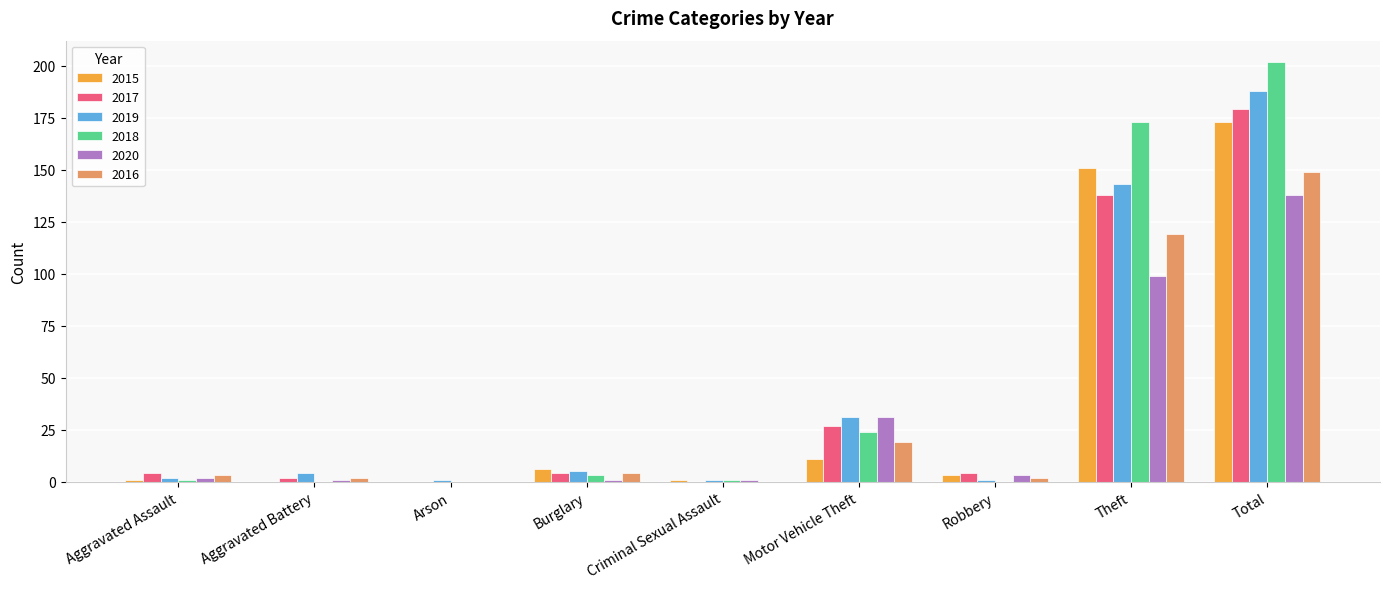

Reading left to right, list all the values displayed in this chart.

2015: Aggravated Assault=1	Aggravated Battery=0	Arson=0	Burglary=6	Criminal Sexual Assault=1	Motor Vehicle Theft=11	Robbery=3	Theft=151	Total=173
2017: Aggravated Assault=4	Aggravated Battery=2	Arson=0	Burglary=4	Criminal Sexual Assault=0	Motor Vehicle Theft=27	Robbery=4	Theft=138	Total=179
2019: Aggravated Assault=2	Aggravated Battery=4	Arson=1	Burglary=5	Criminal Sexual Assault=1	Motor Vehicle Theft=31	Robbery=1	Theft=143	Total=188
2018: Aggravated Assault=1	Aggravated Battery=0	Arson=0	Burglary=3	Criminal Sexual Assault=1	Motor Vehicle Theft=24	Robbery=0	Theft=173	Total=202
2020: Aggravated Assault=2	Aggravated Battery=1	Arson=0	Burglary=1	Criminal Sexual Assault=1	Motor Vehicle Theft=31	Robbery=3	Theft=99	Total=138
2016: Aggravated Assault=3	Aggravated Battery=2	Arson=0	Burglary=4	Criminal Sexual Assault=0	Motor Vehicle Theft=19	Robbery=2	Theft=119	Total=149